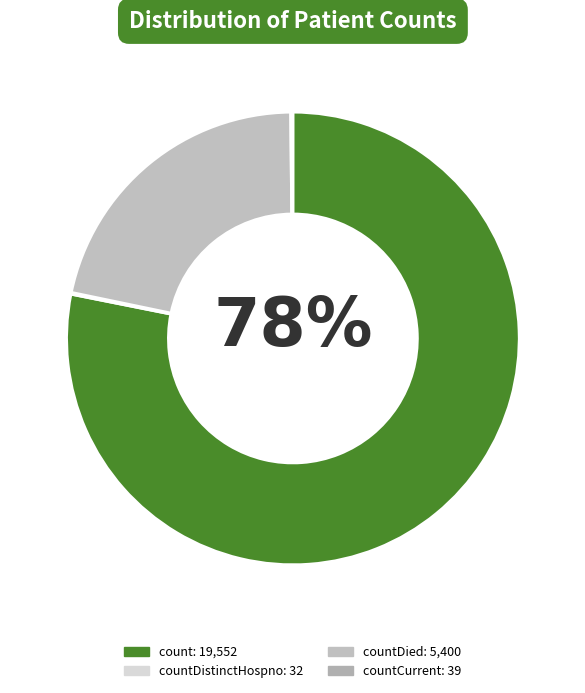

To the nearest percent, what is the difference between the largest and smallest slice percentages?

78%